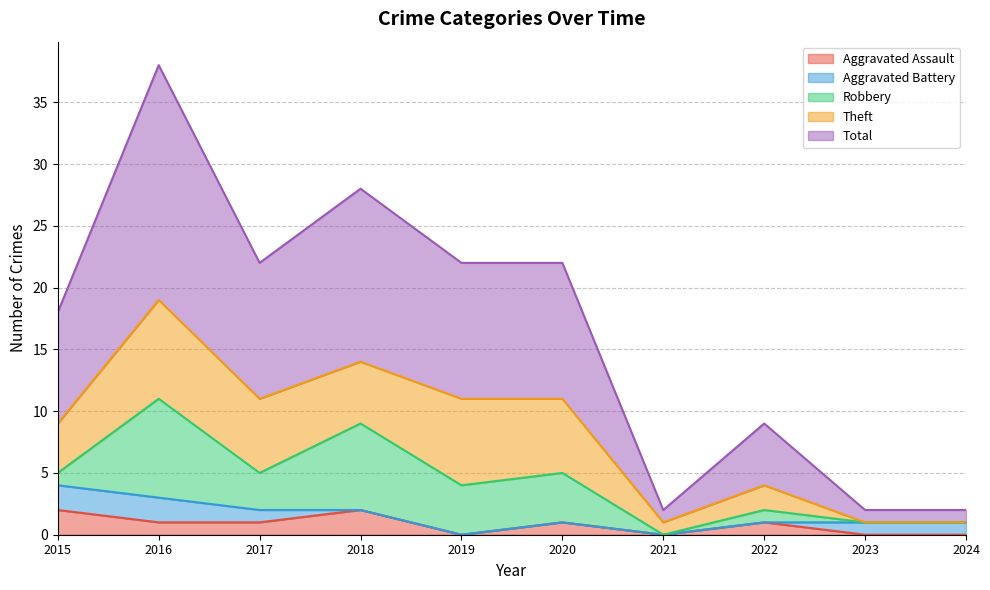

At which category is the sum across all series the highest?

2016